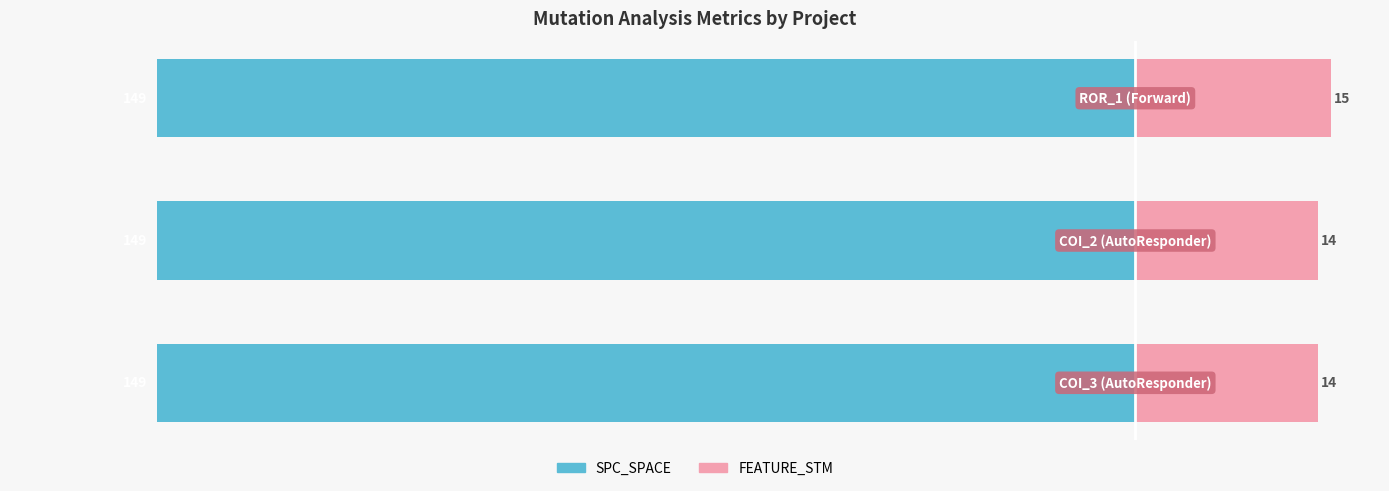

How many bars are there in total?

6